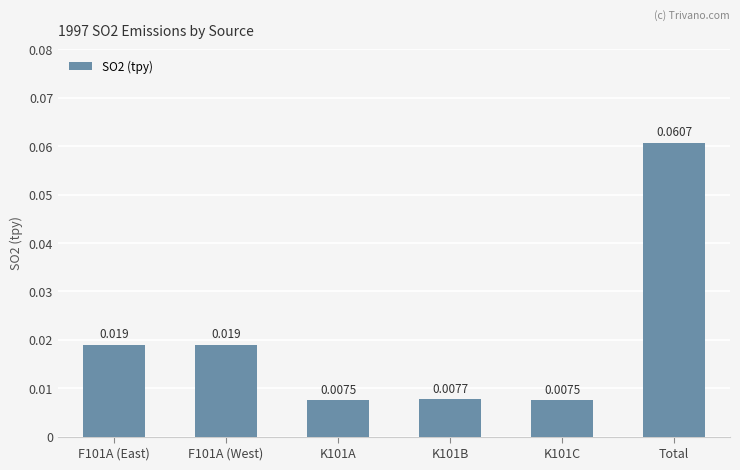

True or false: the data shows 0.0 at F101A (West).

False